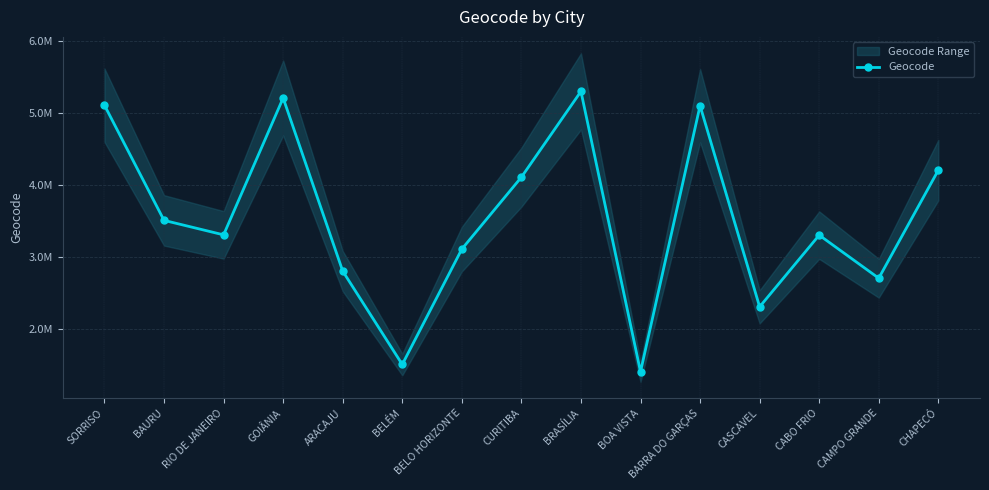

How many interior local valleys (lower than both neighbors) does the data have?

5